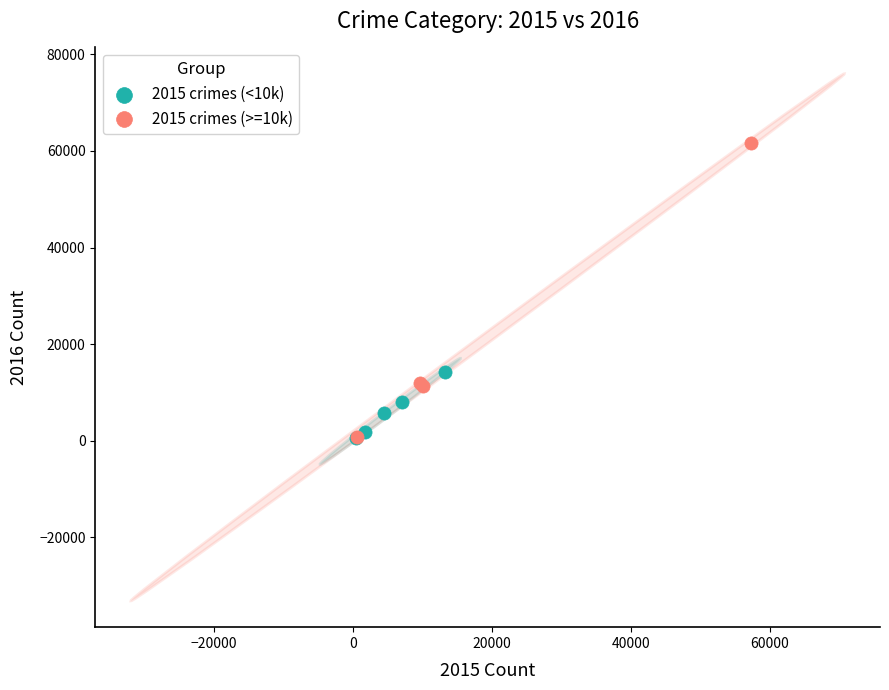

Which series has the widest spread of Y values?

2015 crimes (>=10k)